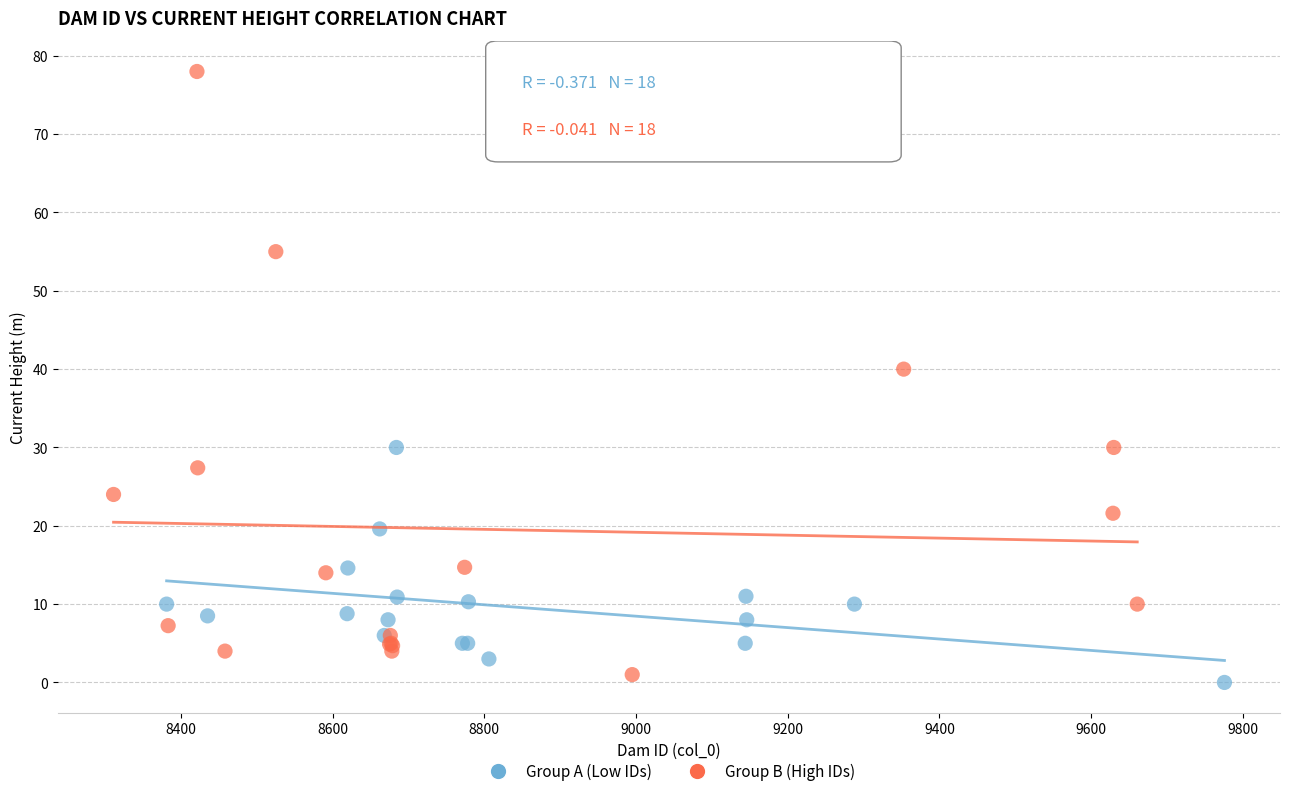

Which series contains the highest Y value?

Group B (High IDs)